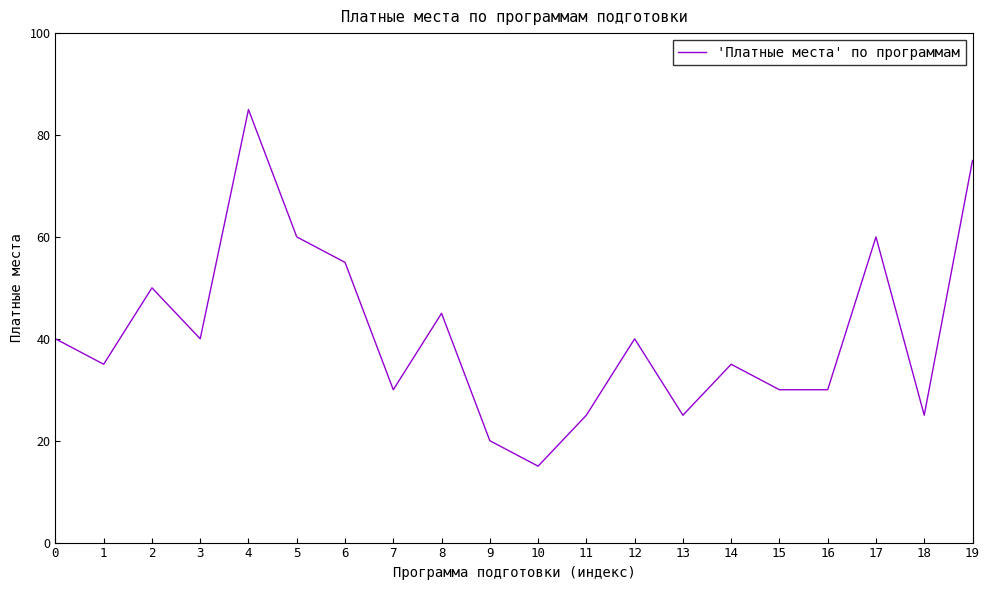

What is the sum of all values?

820